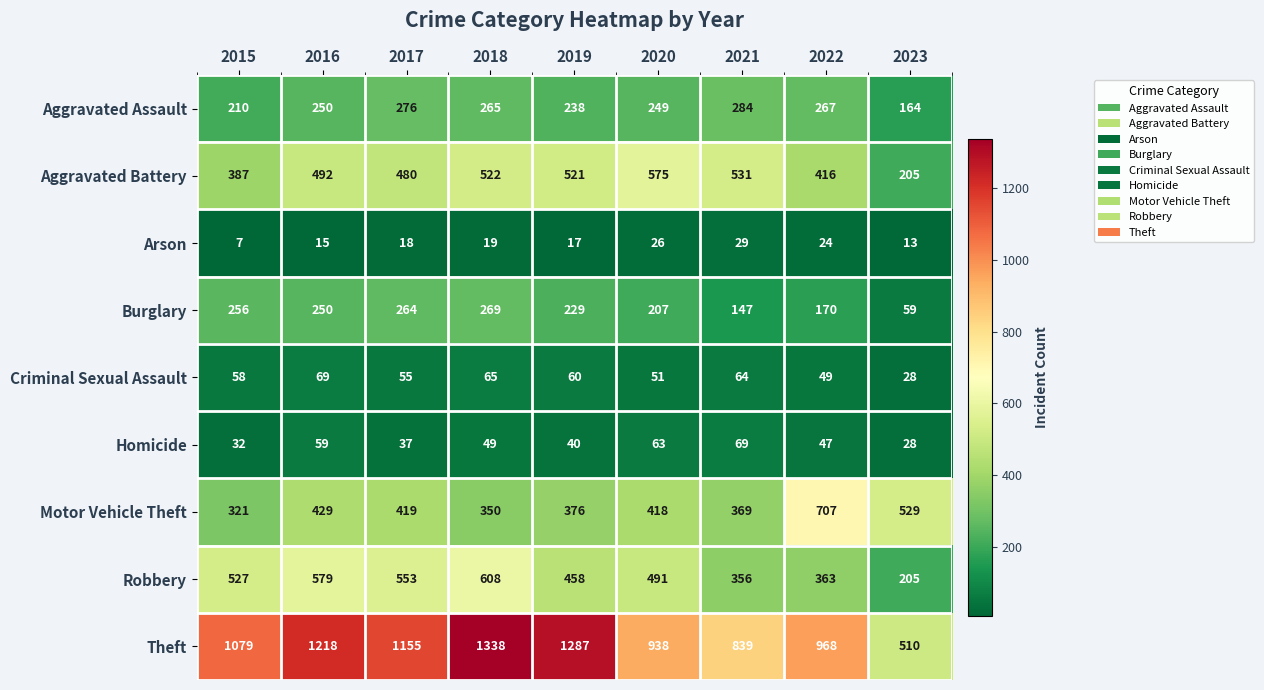

How many categories are shown in the chart?

9